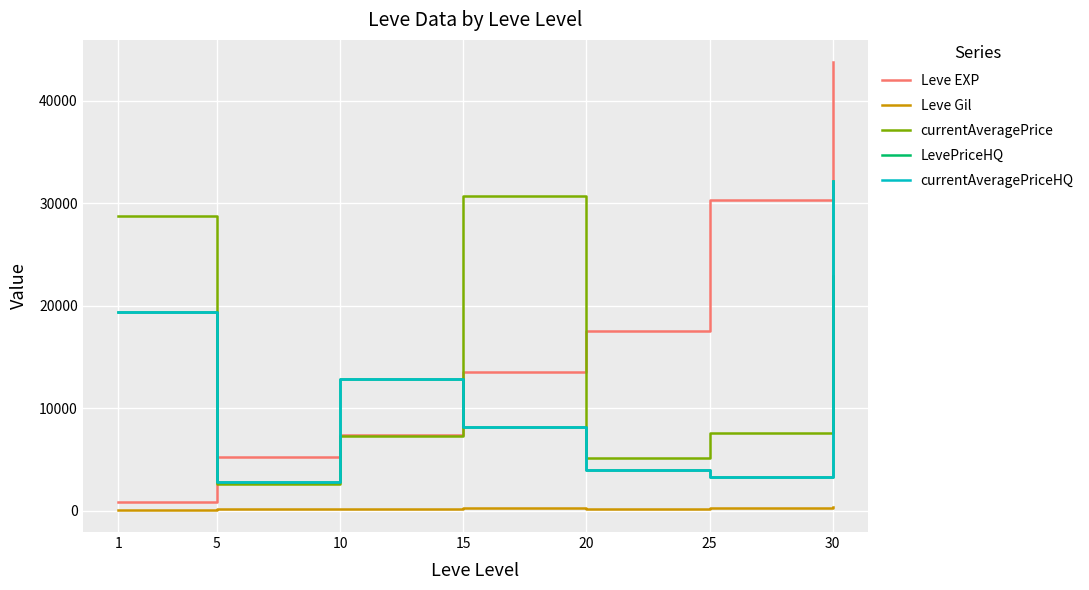

What is the difference between the highest and lowest values at 30?

43369.0